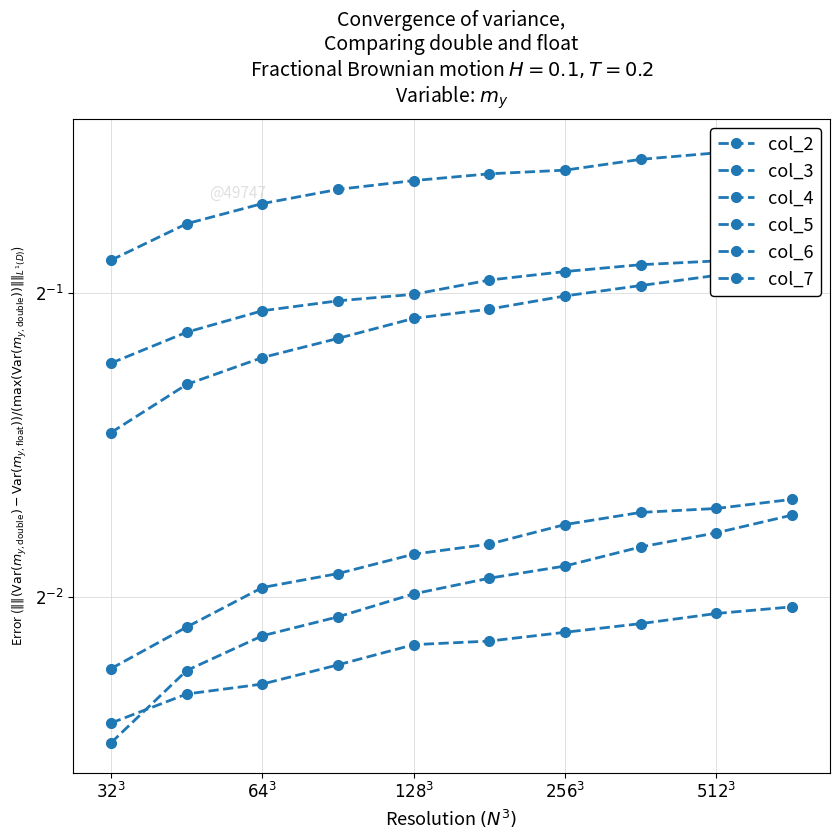

Reading left to right, list all the values displayed in this chart.

col_2: 0.2	0.2	0.3	0.3	0.3	0.3	0.3	0.3	0.3	0.3
col_3: 0.4	0.5	0.5	0.5	0.5	0.5	0.5	0.5	0.5	0.5
col_4: 0.2	0.2	0.2	0.2	0.3	0.3	0.3	0.3	0.3	0.3
col_5: 0.4	0.4	0.4	0.5	0.5	0.5	0.5	0.5	0.5	0.5
col_6: 0.2	0.2	0.2	0.2	0.2	0.2	0.2	0.2	0.2	0.2
col_7: 0.5	0.6	0.6	0.6	0.6	0.7	0.7	0.7	0.7	0.7